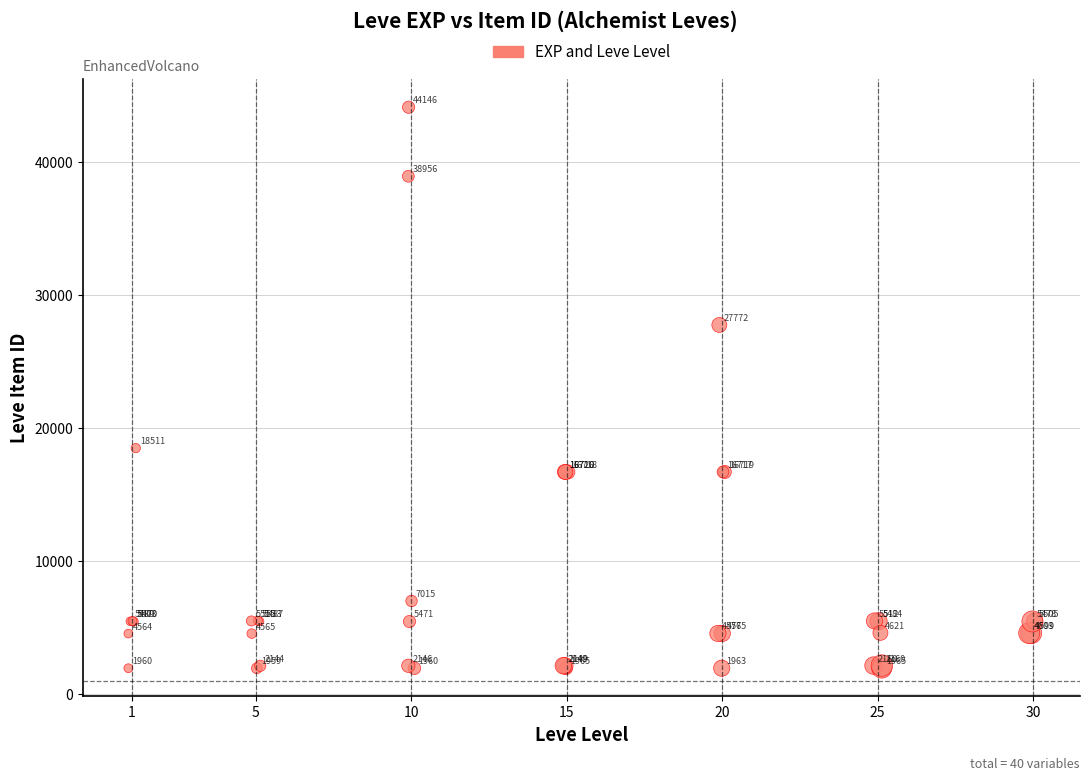

What Y value in the scatter plot is closest to 23052?

18511